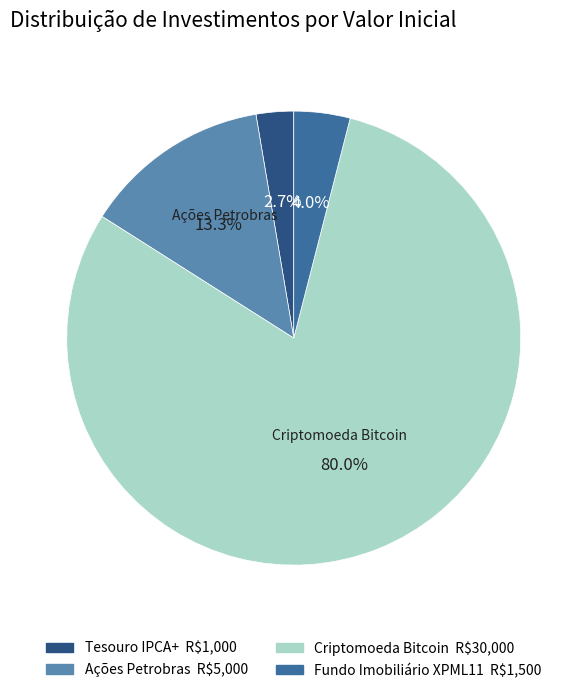

To the nearest percent, what is the difference between the Tesouro IPCA+ and Fundo Imobiliário XPML11 slice percentages?

1%